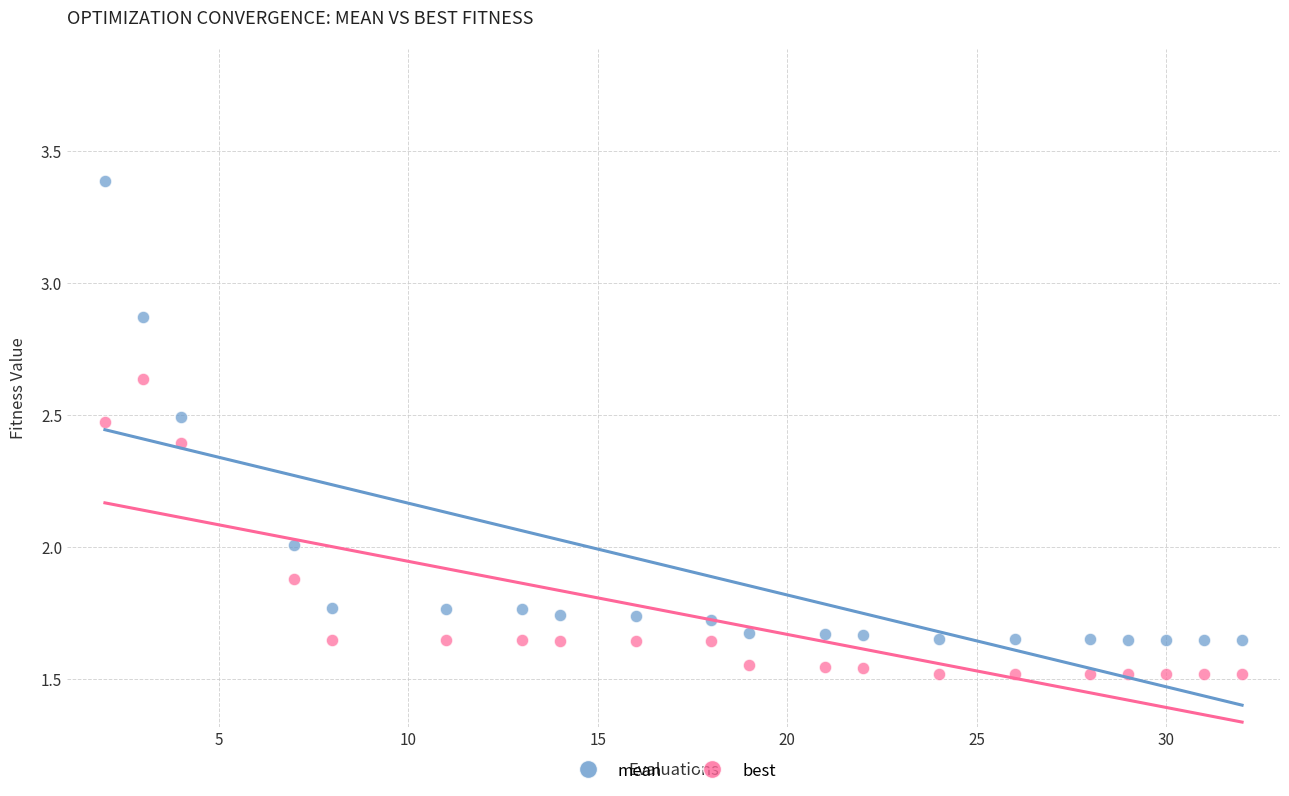

Which series reaches the maximum Y coordinate?

mean